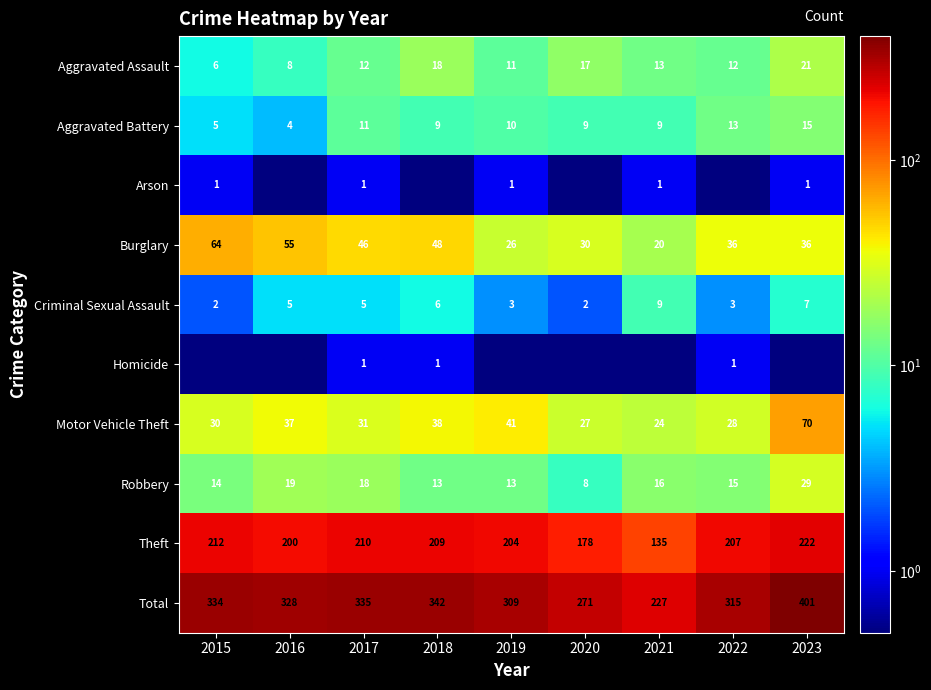

Where is Theft nearest to the value 178?

2020